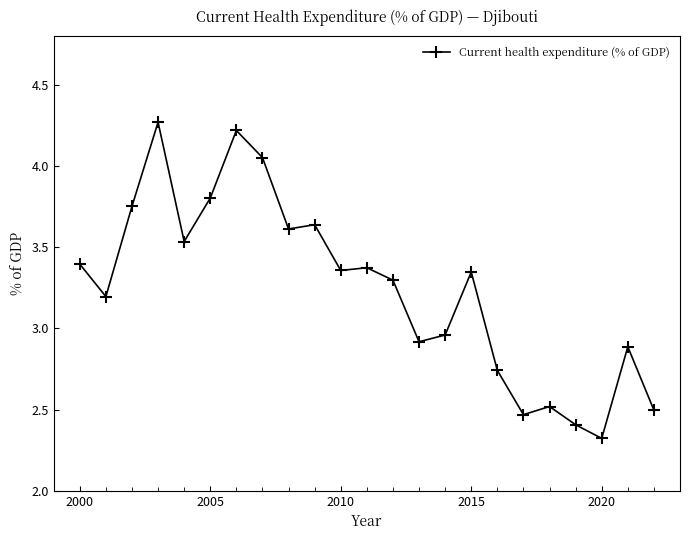

How many data points are above 3?

14